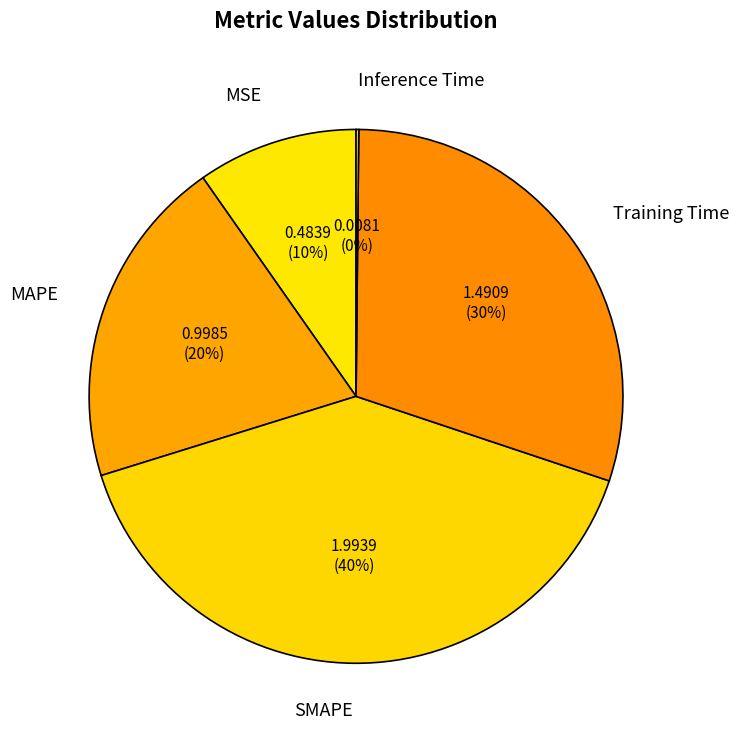

What percentage is the MAPE slice, to the nearest percent?

20%